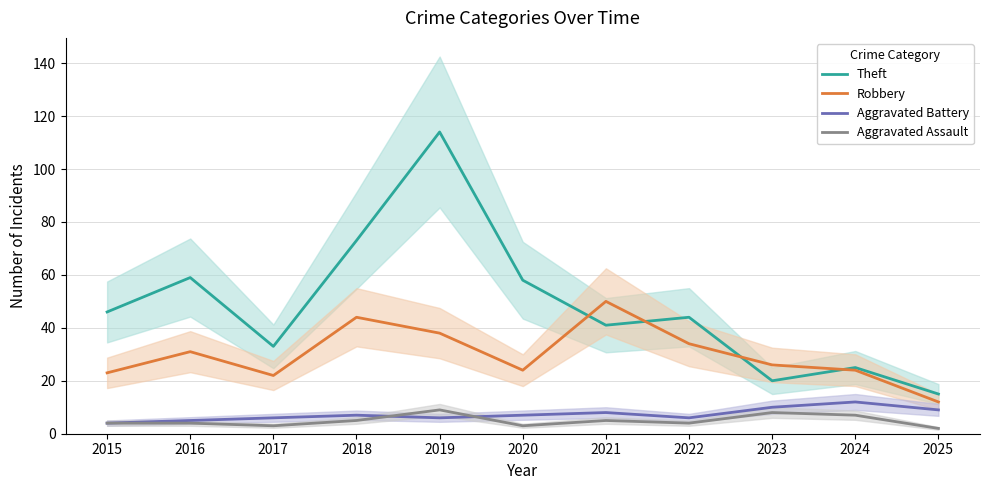

Which category has the lowest value across all series?

2025